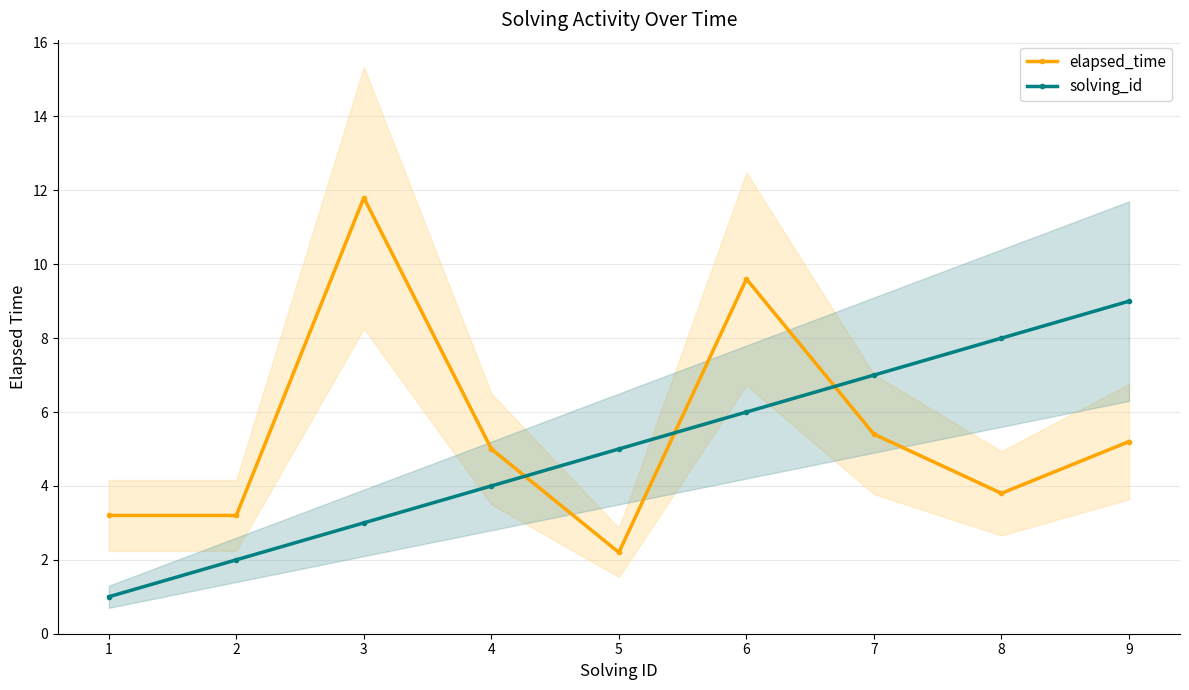

True or false: elapsed_time has a value of 2.2 at 5.

True